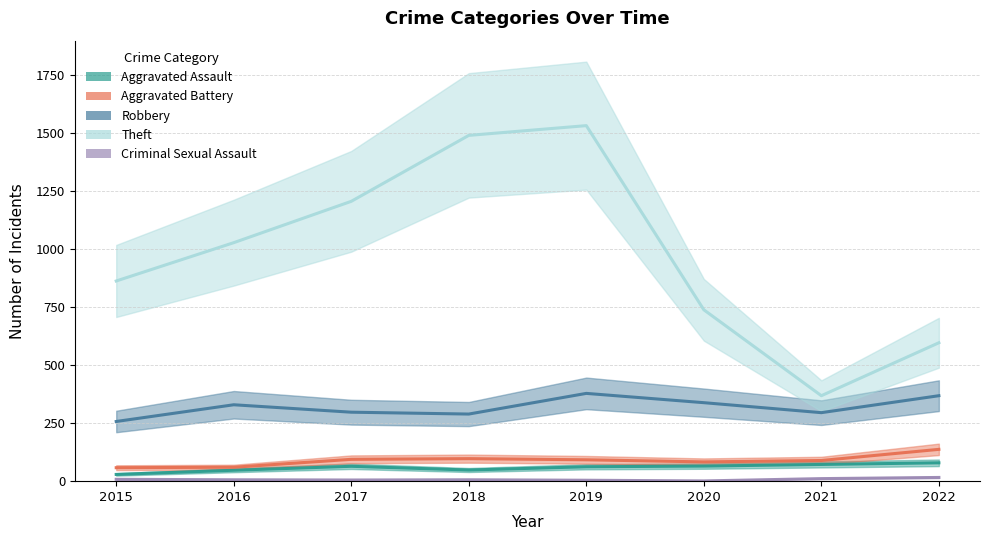

At 2020, list the series in order from largest to smallest.

Theft, Robbery, Aggravated Battery, Aggravated Assault, Criminal Sexual Assault